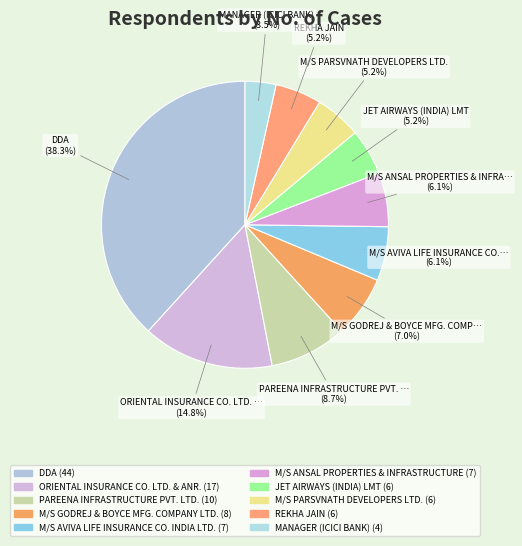

Count the number of slices in the pie.

10